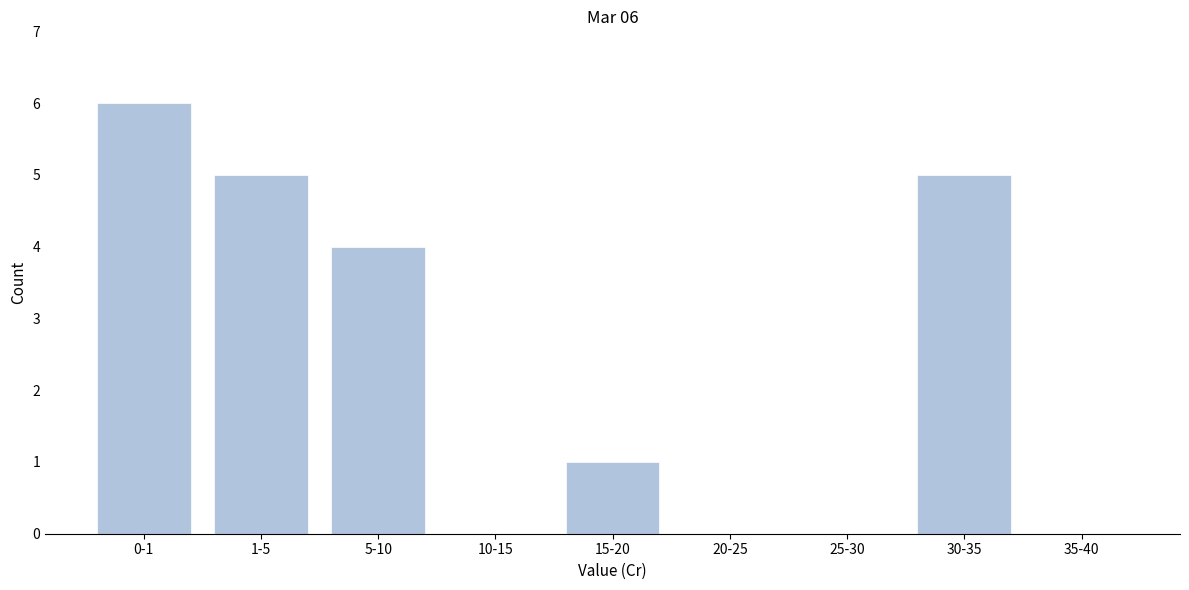

Reading left to right, list all the values displayed in this chart.

0-1=6	1-5=5	5-10=4	10-15=0	15-20=1	20-25=0	25-30=0	30-35=5	35-40=0